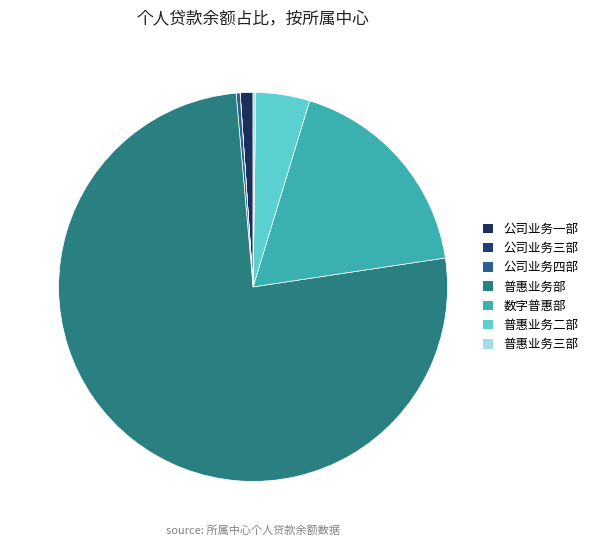

Combined, what portion of the pie is 公司业务一部 and 普惠业务二部?

5.5%